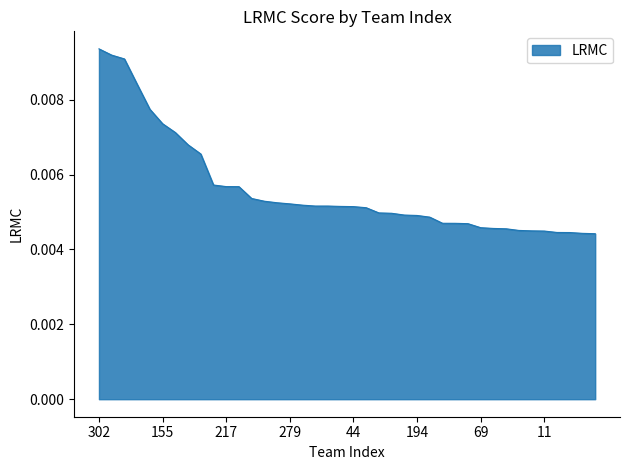

What is the label of the 13th point from the right?

263